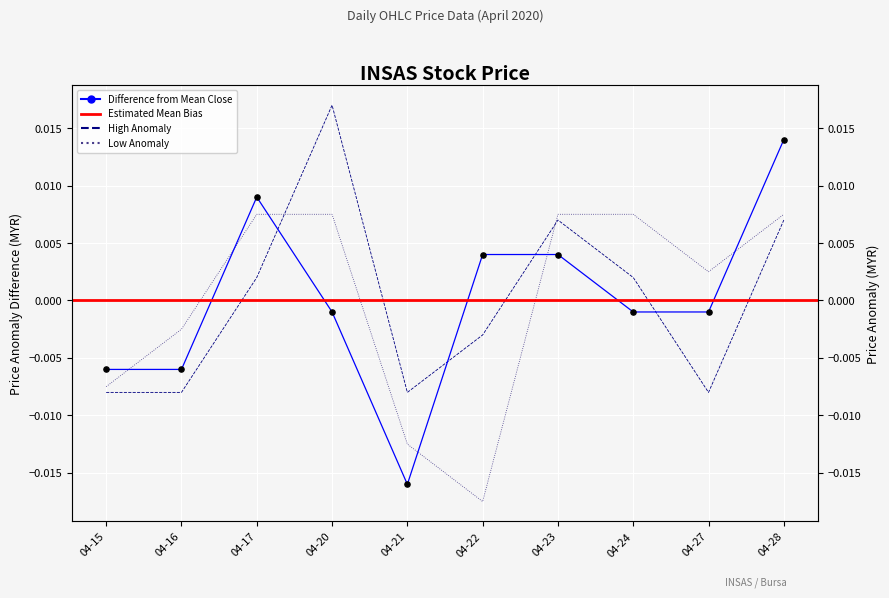

Which series reaches the minimum Y coordinate?

low